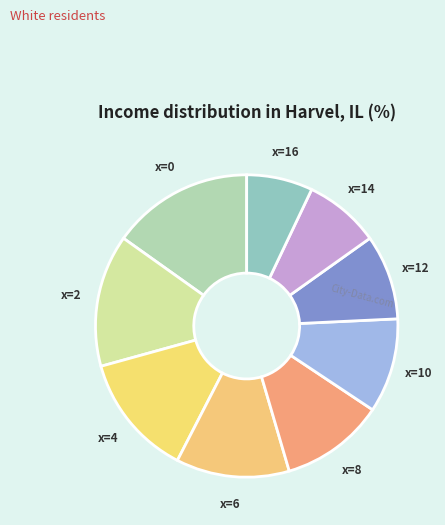

Combined, do x=16 and x=0 account for over 50%?

No